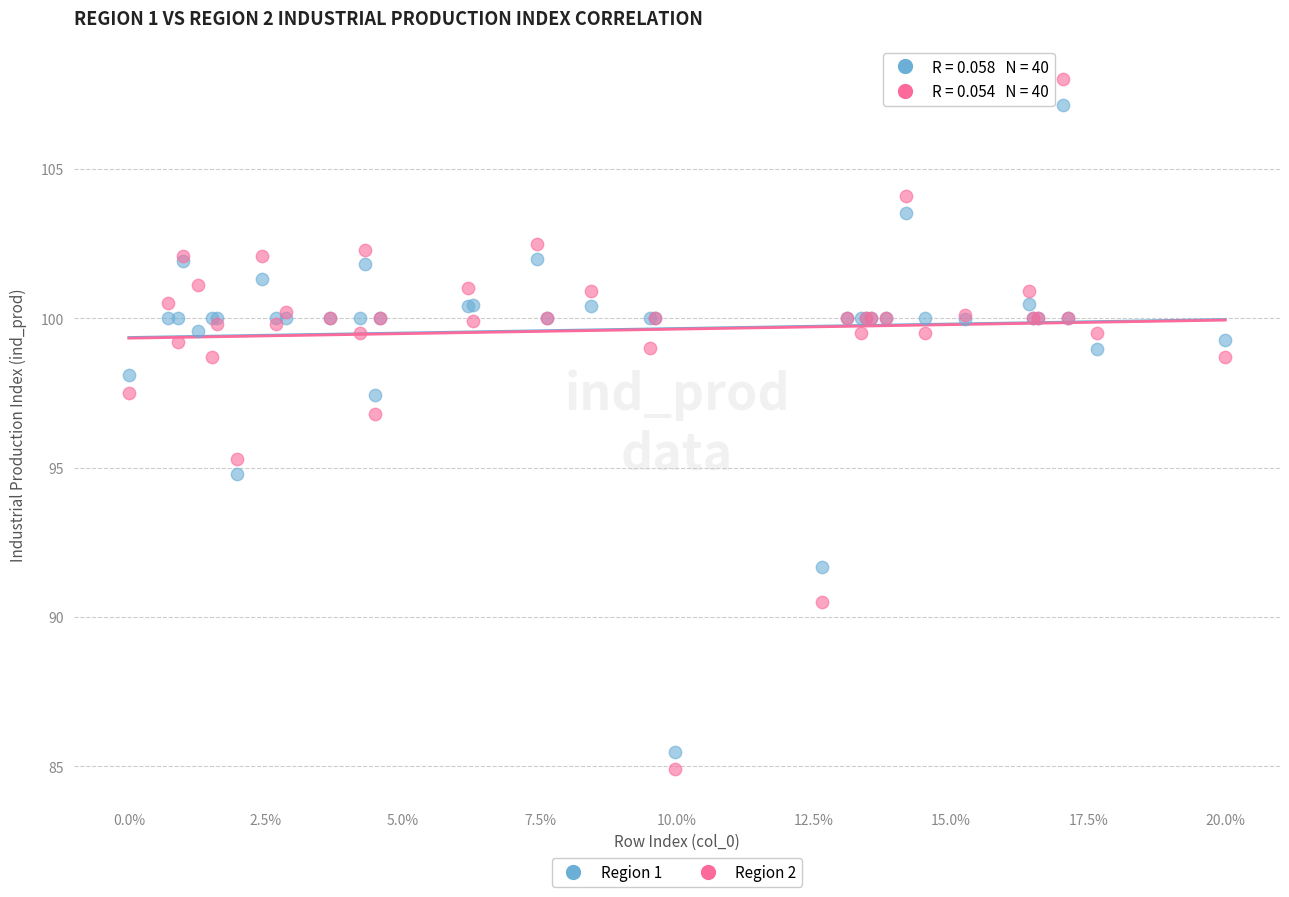

What are all the series names shown in the legend?

Region 1, Region 2